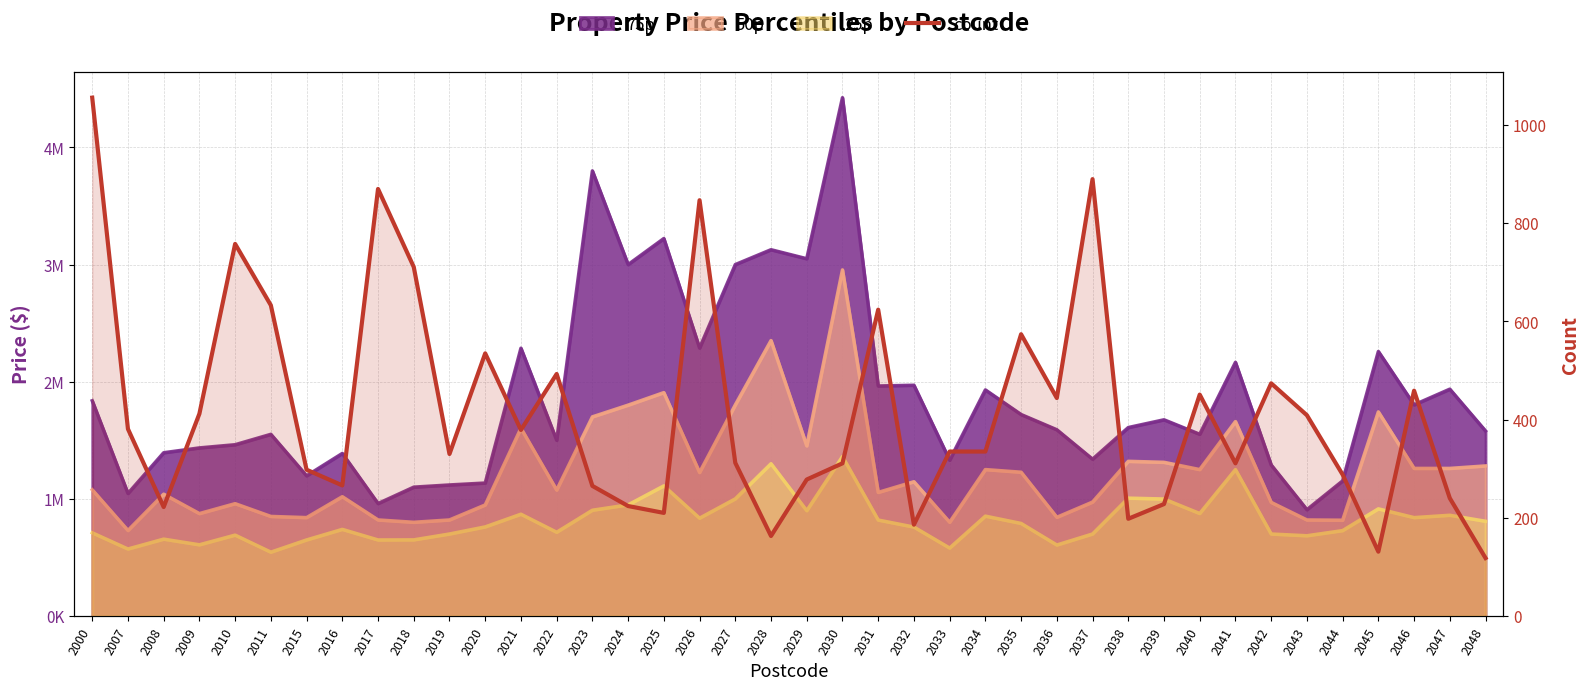

What is the change in value from 2021 to 2034?

-44